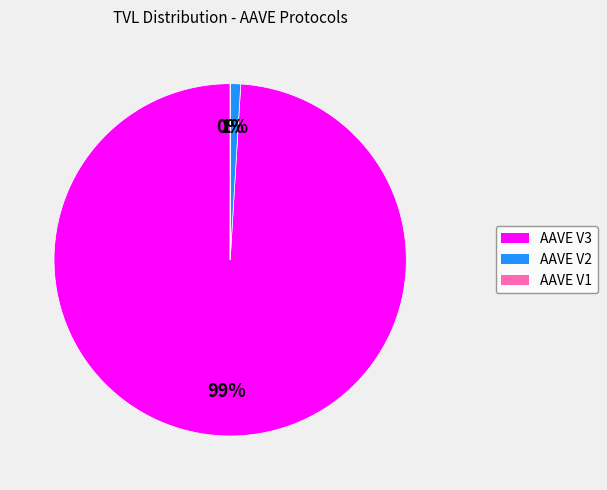

Do AAVE V2 and AAVE V3 together represent more than half of the pie?

Yes